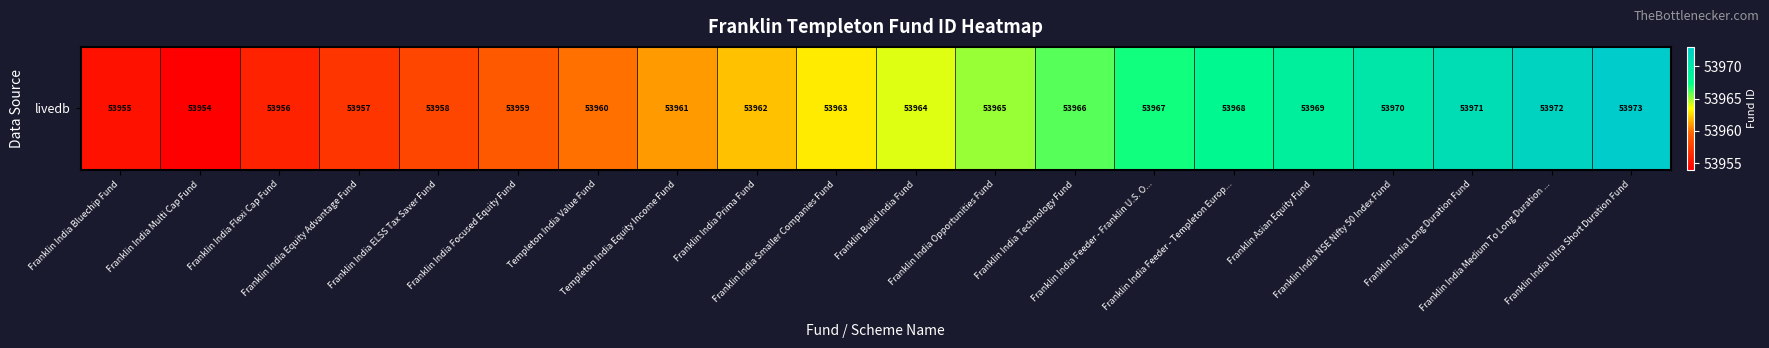

Which has a higher value, Franklin India Opportunities Fund or Franklin India Smaller Companies Fund?

Franklin India Opportunities Fund